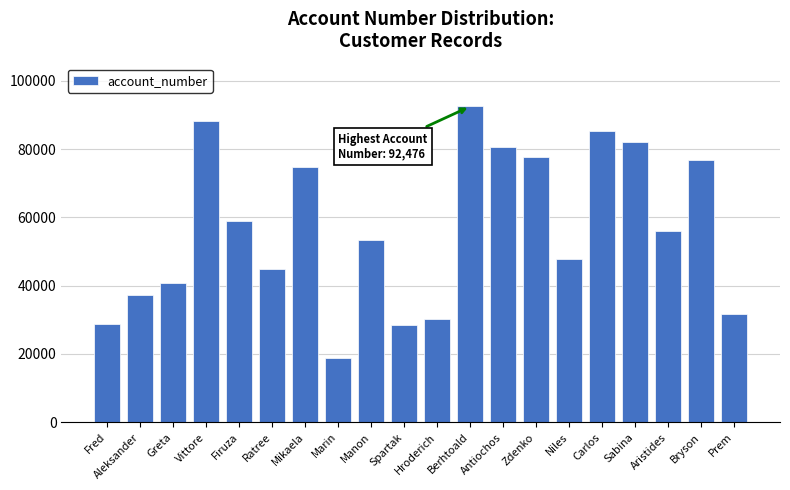

What is the minimum value shown in the chart?

18730